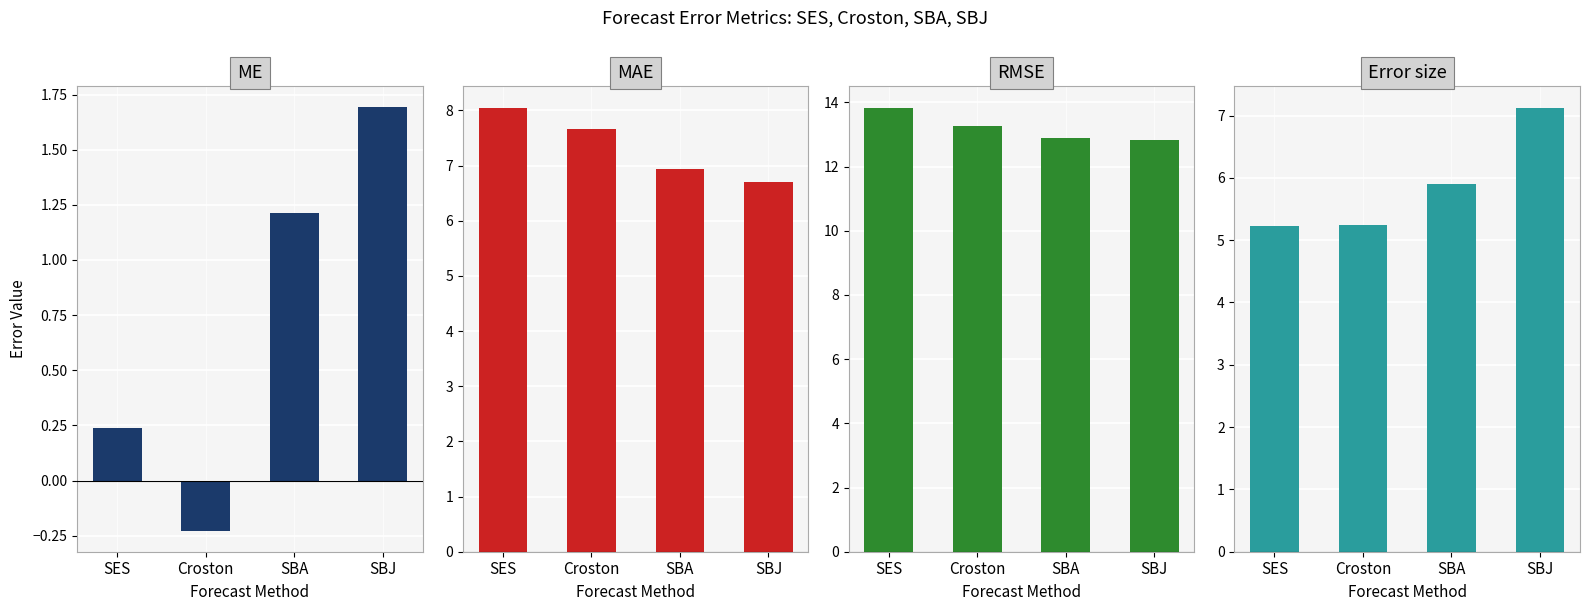

List the series in order of their peak value, highest first.

RMSE, MAE, Error size, ME